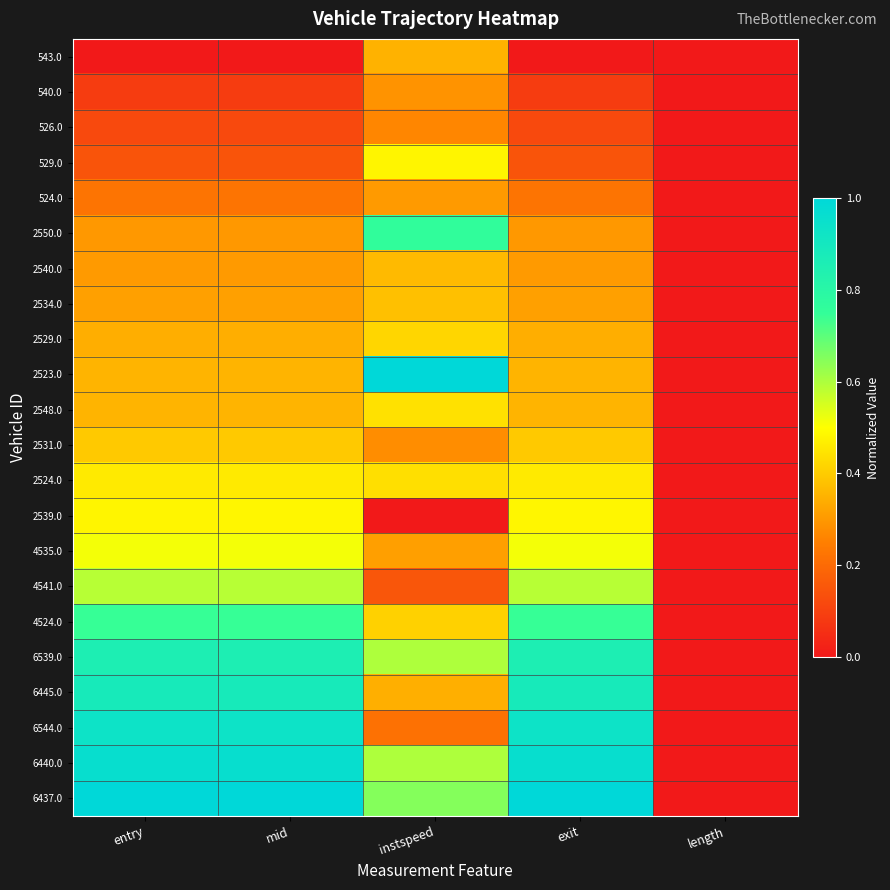

Reading left to right, list all the values displayed in this chart.

543.0: entry=0.0	mid=0.0	instspeed=0.3	exit=0.0	length=0.0
540.0: entry=0.1	mid=0.1	instspeed=0.3	exit=0.1	length=0.0
526.0: entry=0.1	mid=0.1	instspeed=0.3	exit=0.1	length=0.0
529.0: entry=0.1	mid=0.1	instspeed=0.5	exit=0.1	length=0.0
524.0: entry=0.2	mid=0.2	instspeed=0.3	exit=0.2	length=0.0
2550.0: entry=0.3	mid=0.3	instspeed=0.8	exit=0.3	length=0.0
2540.0: entry=0.3	mid=0.3	instspeed=0.4	exit=0.3	length=0.0
2534.0: entry=0.3	mid=0.3	instspeed=0.4	exit=0.3	length=0.0
2529.0: entry=0.3	mid=0.3	instspeed=0.4	exit=0.3	length=0.0
2523.0: entry=0.4	mid=0.4	instspeed=1.0	exit=0.4	length=0.0
2548.0: entry=0.4	mid=0.4	instspeed=0.4	exit=0.4	length=0.0
2531.0: entry=0.4	mid=0.4	instspeed=0.3	exit=0.4	length=0.0
2524.0: entry=0.5	mid=0.5	instspeed=0.4	exit=0.5	length=0.0
2539.0: entry=0.5	mid=0.5	instspeed=0.0	exit=0.5	length=0.0
4535.0: entry=0.5	mid=0.5	instspeed=0.3	exit=0.5	length=0.0
4541.0: entry=0.6	mid=0.6	instspeed=0.2	exit=0.6	length=0.0
4524.0: entry=0.7	mid=0.7	instspeed=0.4	exit=0.7	length=0.0
6539.0: entry=0.9	mid=0.9	instspeed=0.6	exit=0.9	length=0.0
6445.0: entry=0.9	mid=0.9	instspeed=0.3	exit=0.9	length=0.0
6544.0: entry=0.9	mid=0.9	instspeed=0.2	exit=0.9	length=0.0
6440.0: entry=1.0	mid=1.0	instspeed=0.6	exit=1.0	length=0.0
6437.0: entry=1.0	mid=1.0	instspeed=0.7	exit=1.0	length=0.0